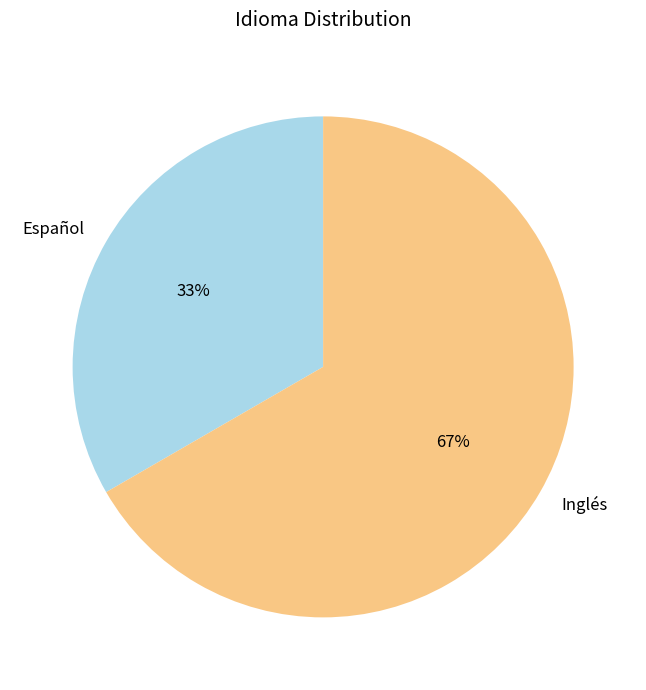

Which category has the smallest portion of the pie?

Español